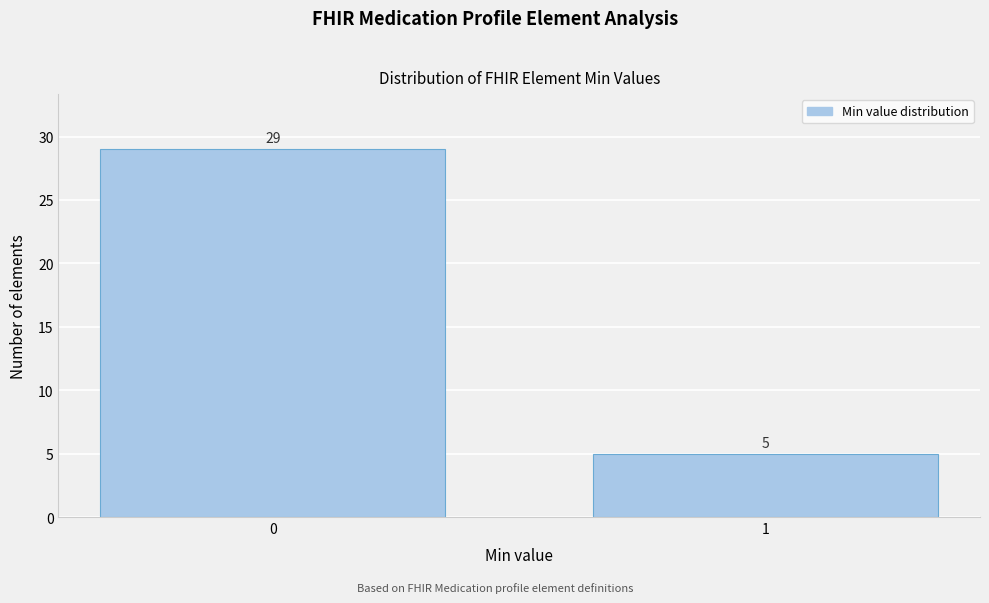

Reading left to right, list all the values displayed in this chart.

0=29	1=5